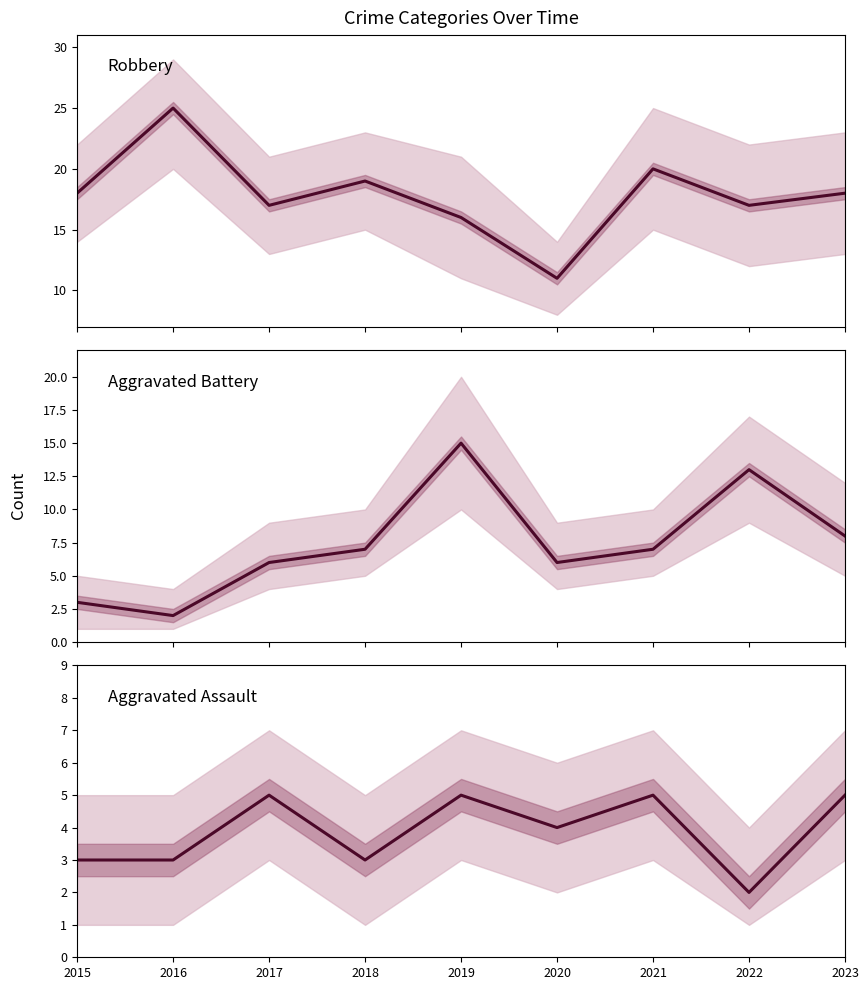

What are all the series names shown in the legend?

Robbery, Aggravated Battery, Aggravated Assault